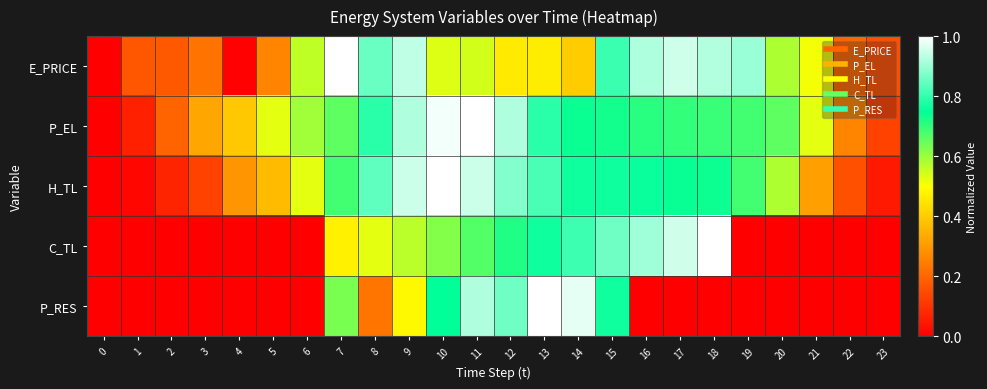

Which series changed the most between 13 and 21?

P_RES